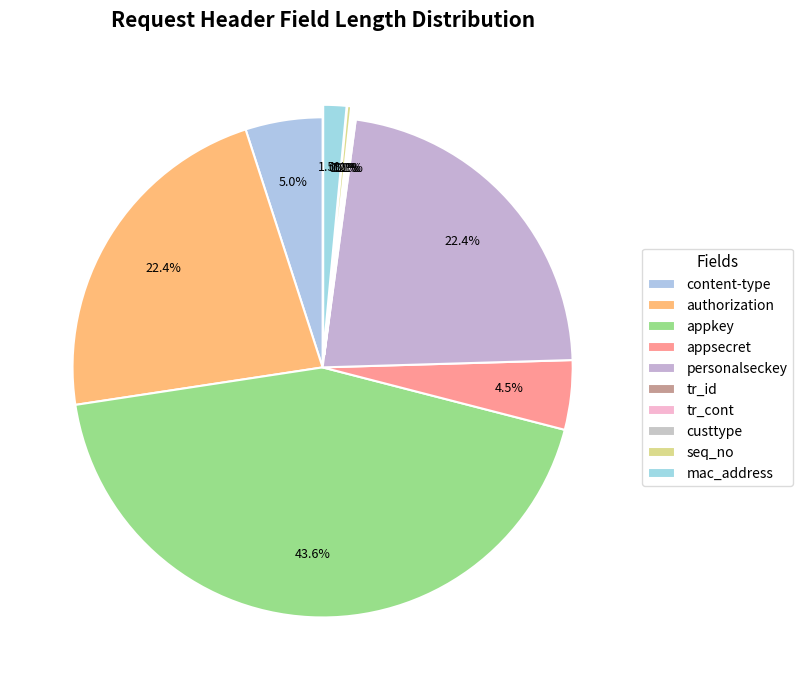

Count the number of slices in the pie.

10